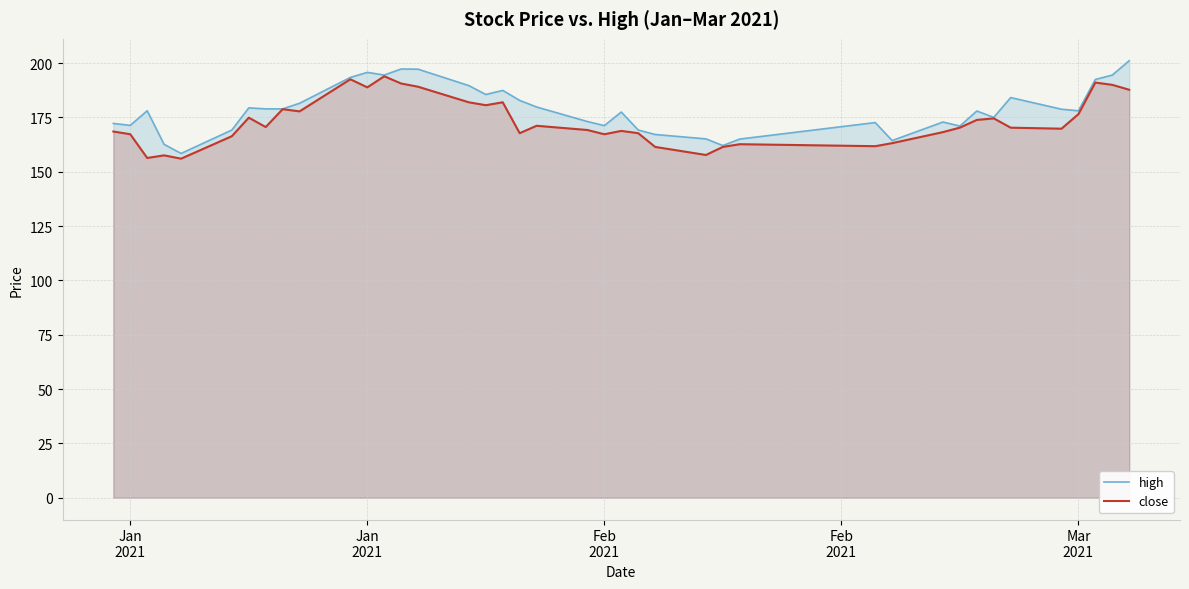

Is the value of close at 18 greater than the value of high at 6?

No